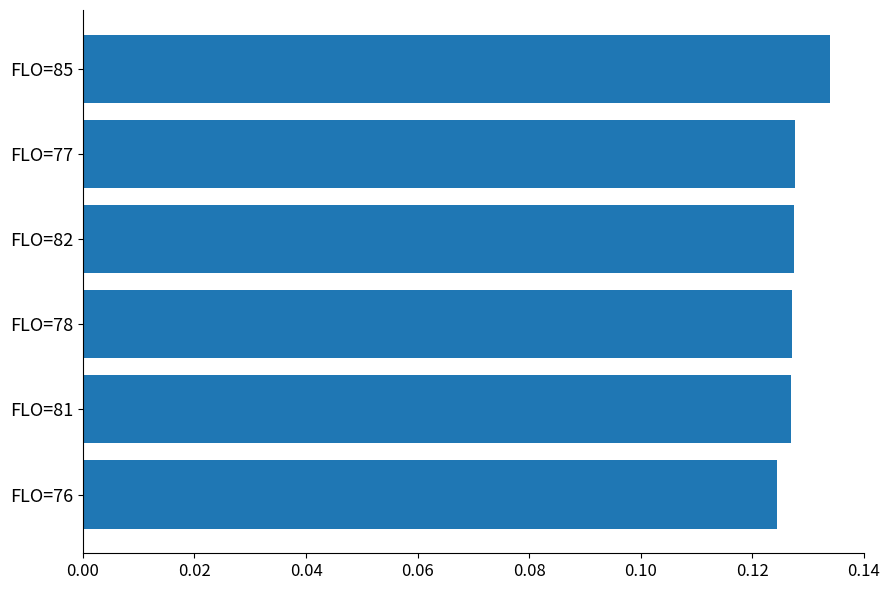

What is the sum of all values?

0.8